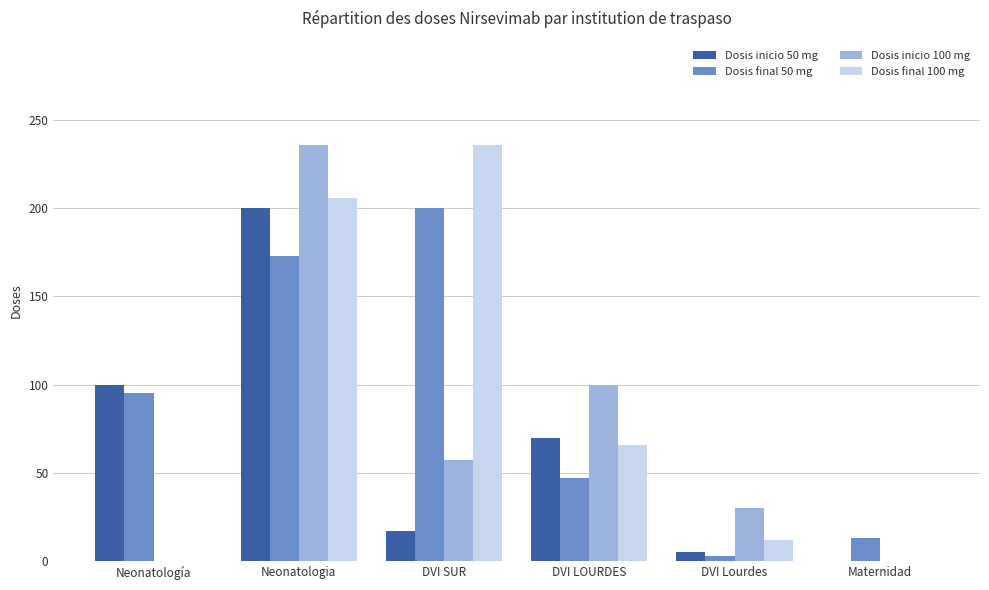

Where does the Dosis inicio 50 mg series first go above 70?

Neonatología